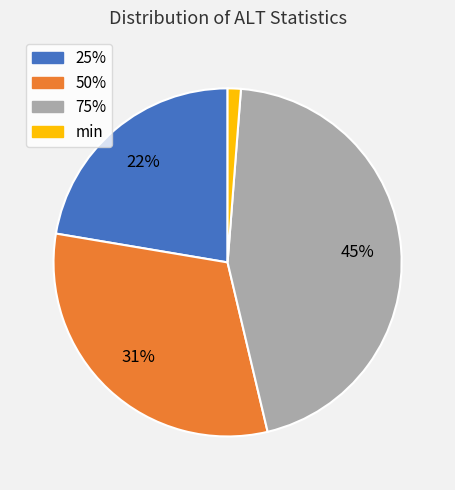

To the nearest percent, what is the average slice percentage?

25%